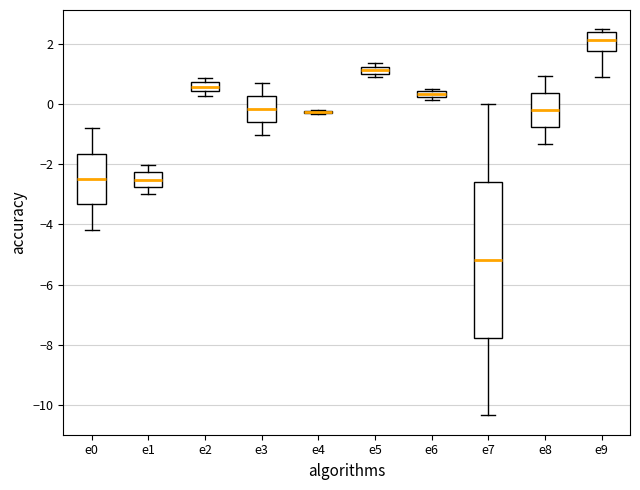

Where does the median line of the box for e2 sit on the y-axis? The values are not printed on the chart, so give them approximately, as read against the axis.

0.6